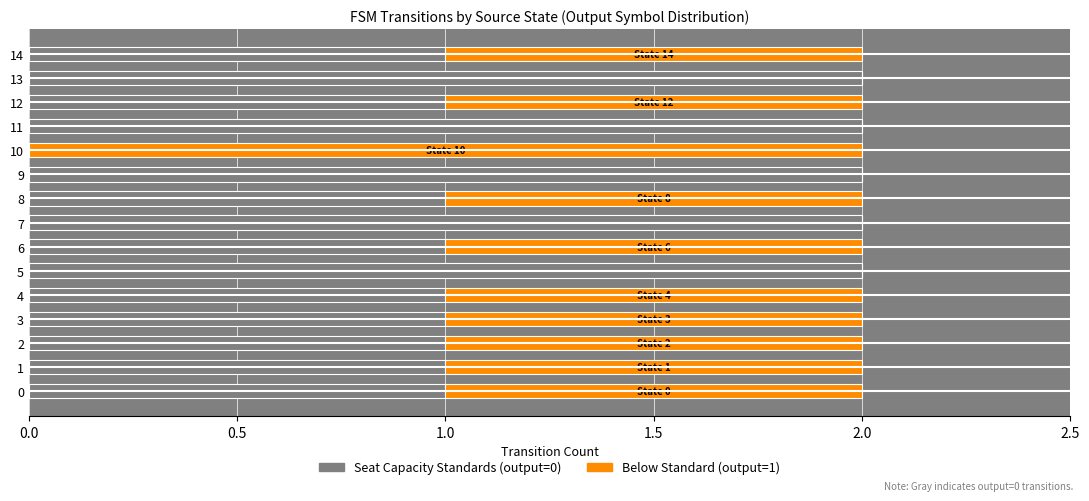

How many categories are shown in the chart?

15